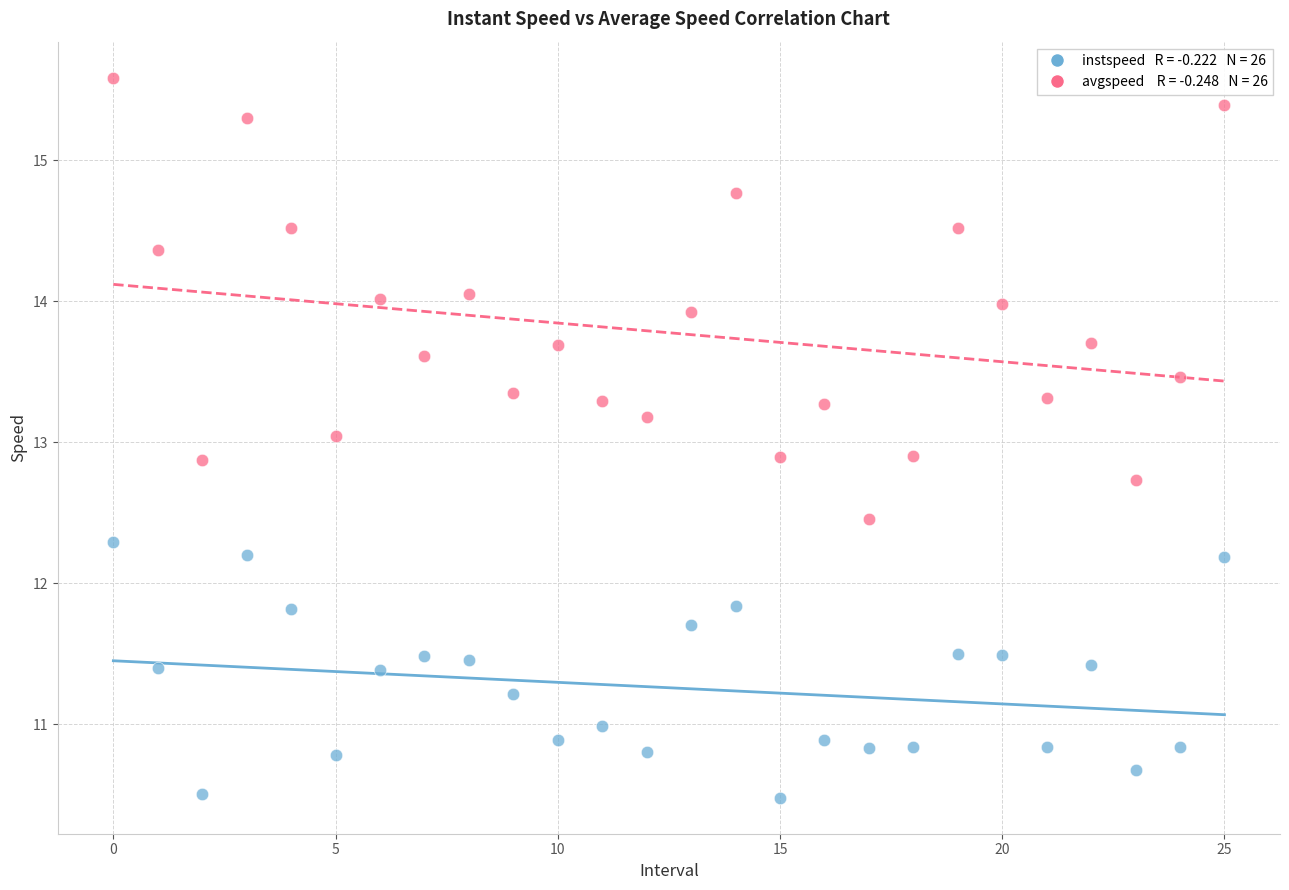

Across all data points, what is the range of Y values (max minus min)?

5.1